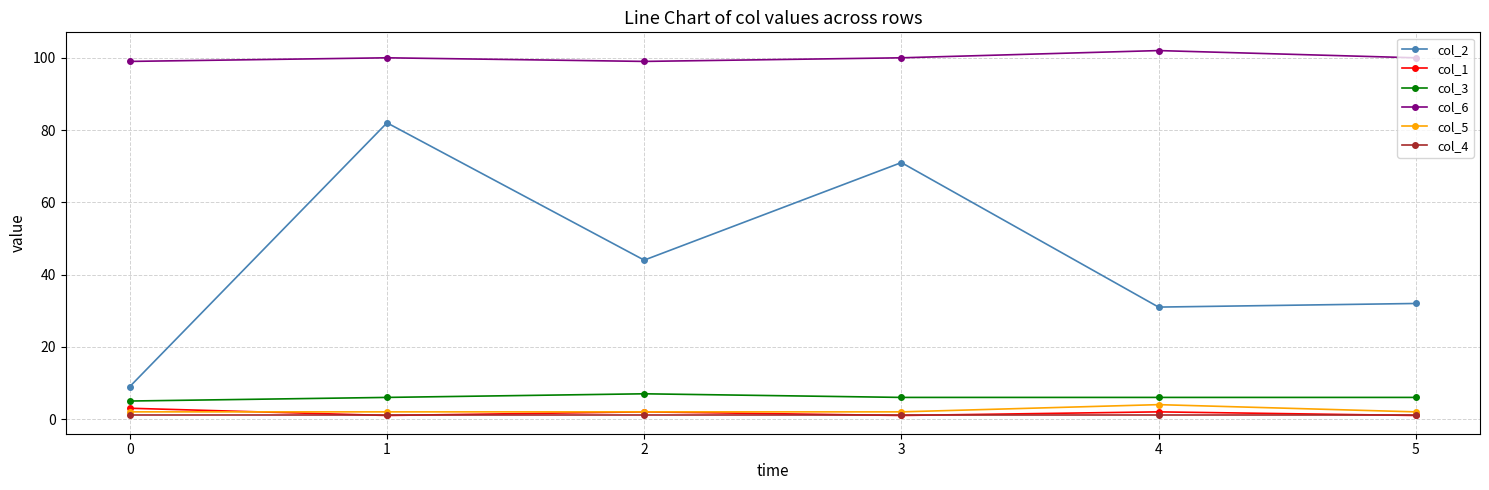

True or false: col_1 has more than 0 points higher than both neighbors.

True